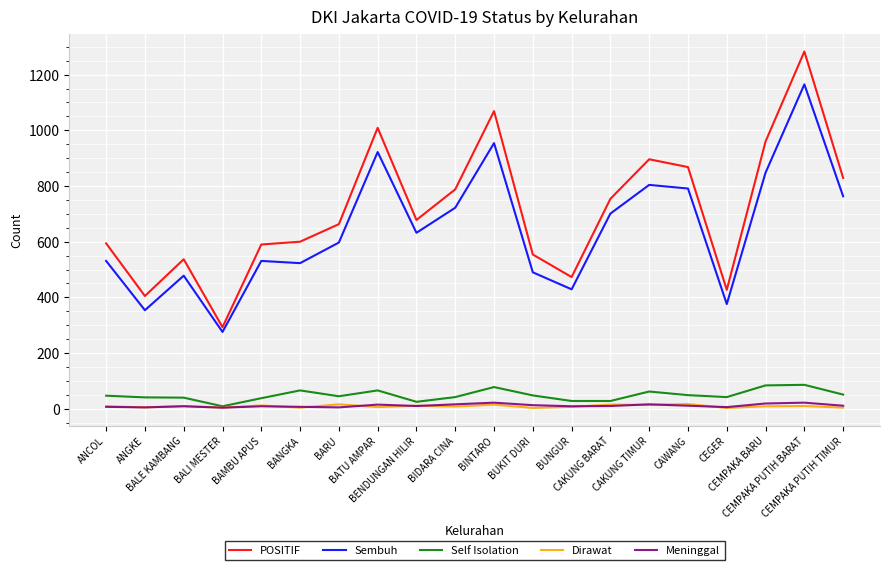

True or false: Self Isolation and POSITIF intersect in this chart.

False